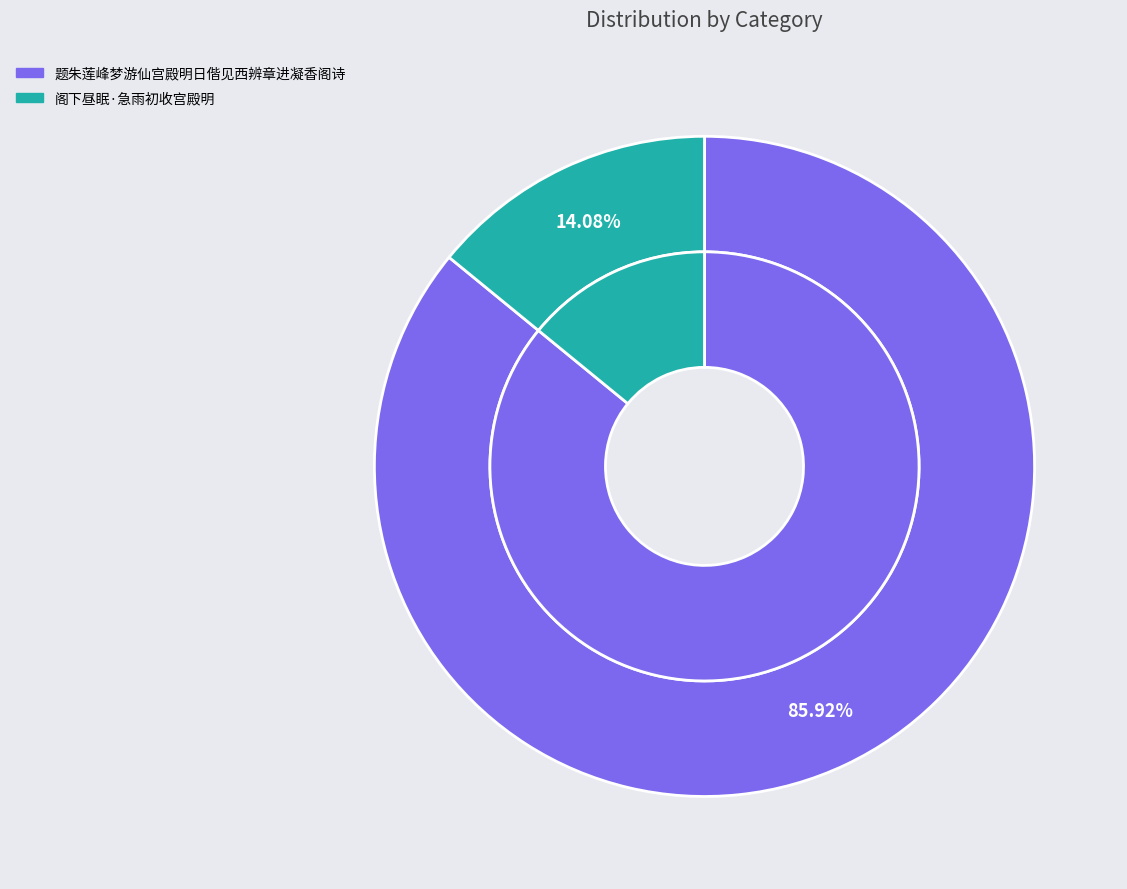

Does any single category account for the majority?

Yes